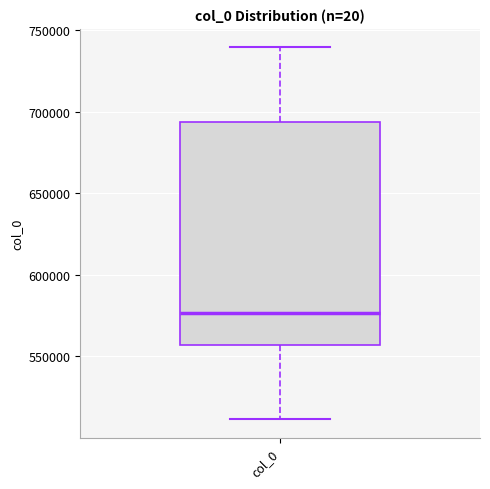

Read this box plot against the y-axis: the position of the median line, the range covered by the box, and the ends of both whiskers. The values are not printed on the chart, so give them approximately, as read against the axis.

median 575000, box 555000 to 695000, whiskers 510000 to 740000